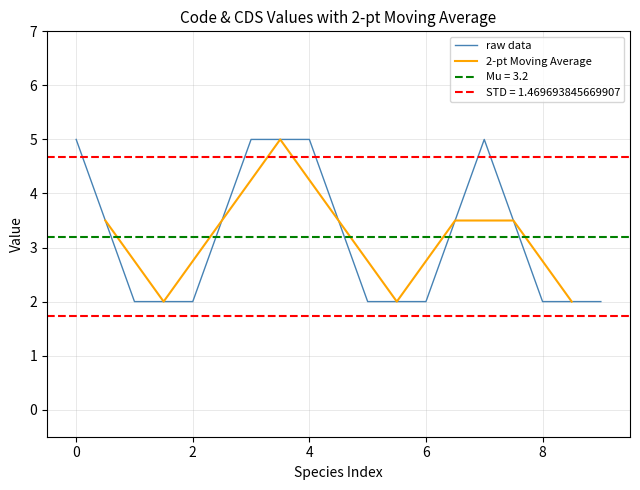

Is it true that raw data equals 5 at 4?

True